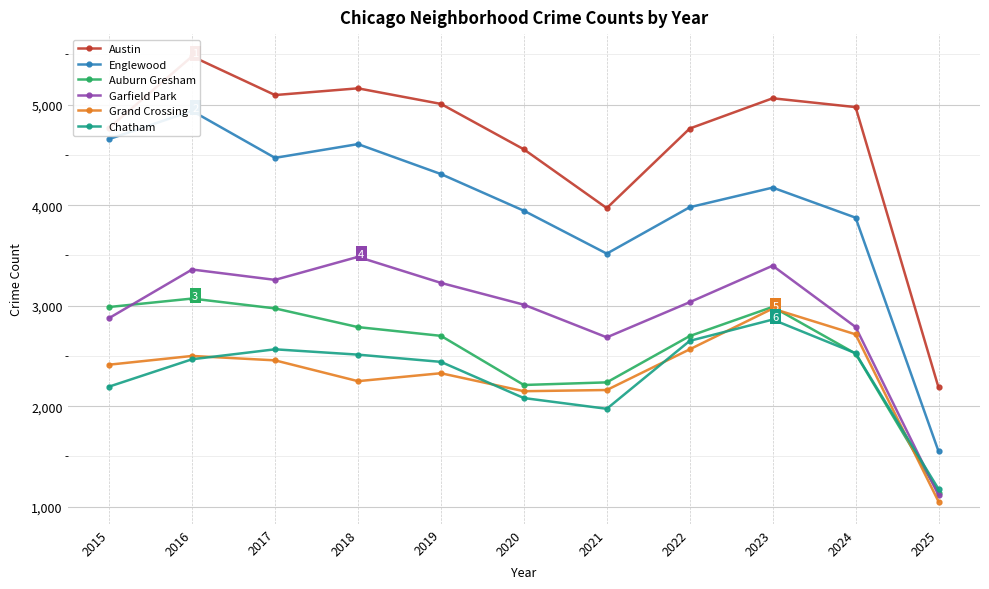

What is the difference between the maximum and minimum values in the Garfield Park series?

2372